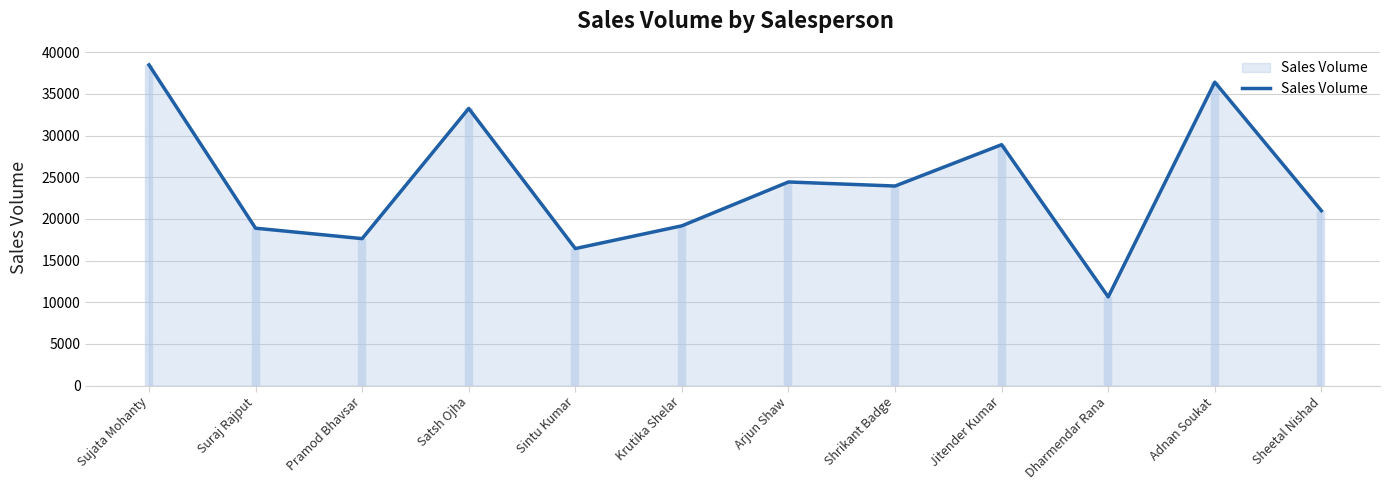

Reading left to right, transcribe all the data shown in this chart.

Sujata Mohanty=38493	Suraj Rajput=18886	Pramod Bhavsar=17635	Satsh Ojha=33262	Sintu Kumar=16441	Krutika Shelar=19172	Arjun Shaw=24435	Shrikant Badge=23949	Jitender Kumar=28913	Dharmendar Rana=10640	Adnan Soukat=36418	Sheetal Nishad=20988